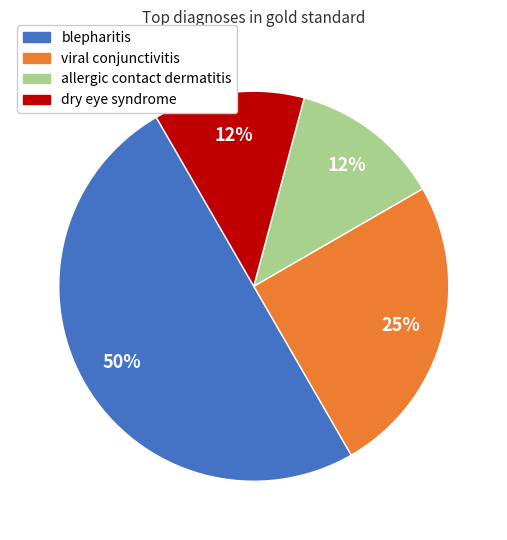

Count the number of slices in the pie.

4